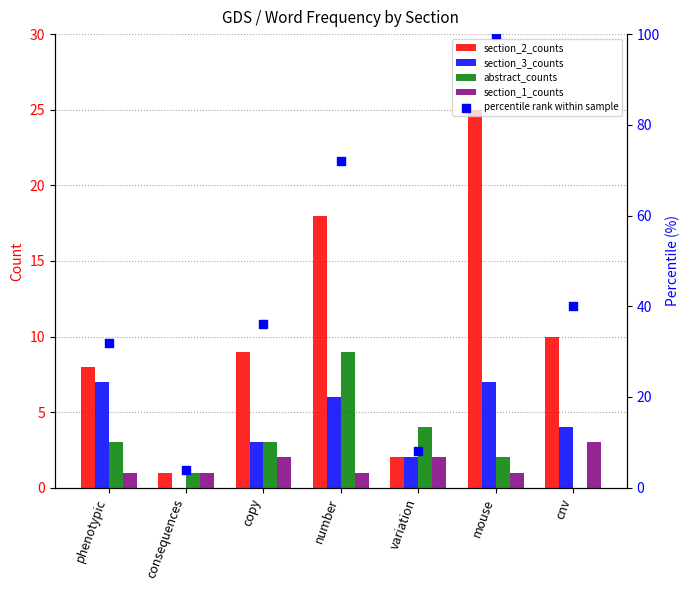

Which series contains the lowest Y value?

section_3_counts